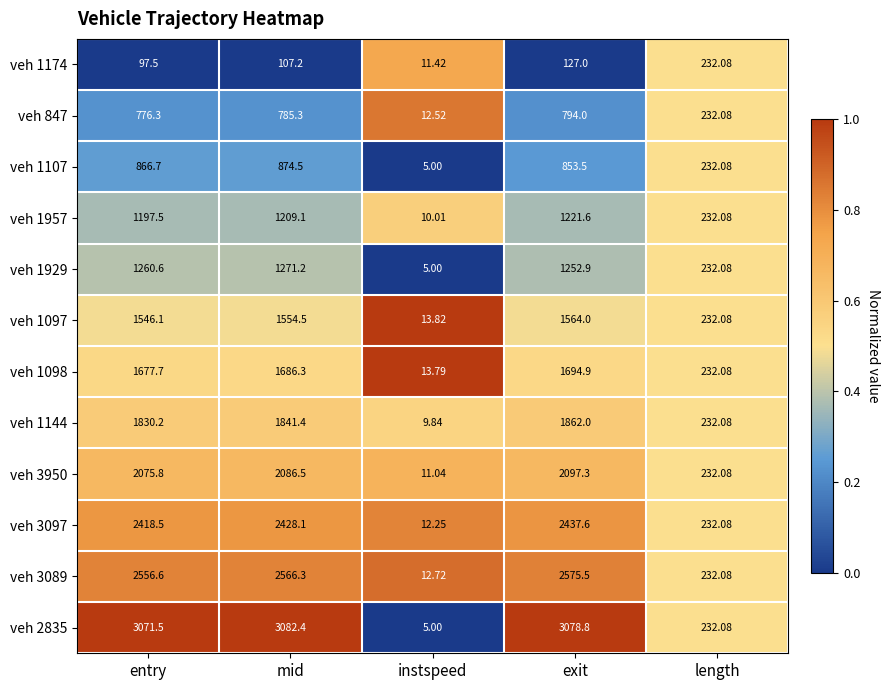

Which category has the lowest value across all series?

instspeed